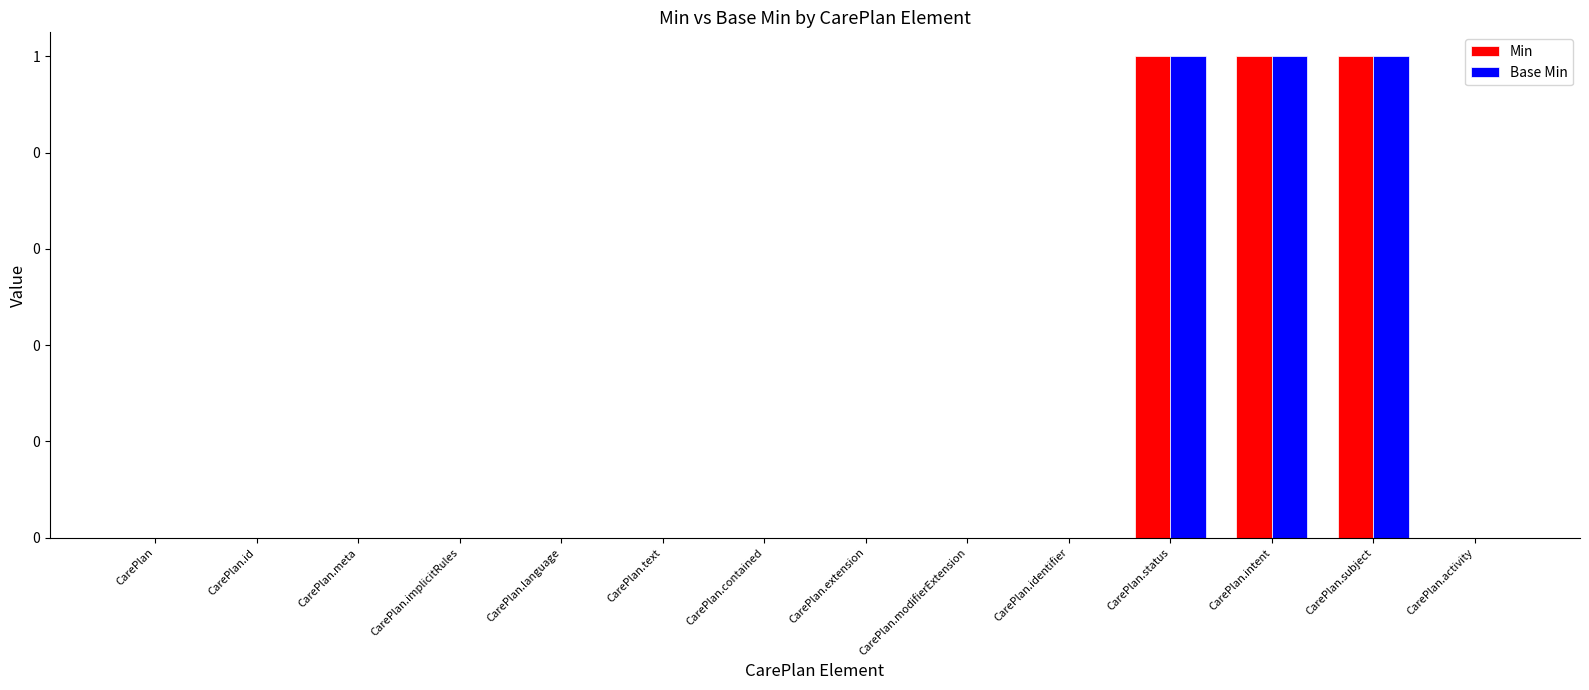

How many Min values are between 0 and 1?

14